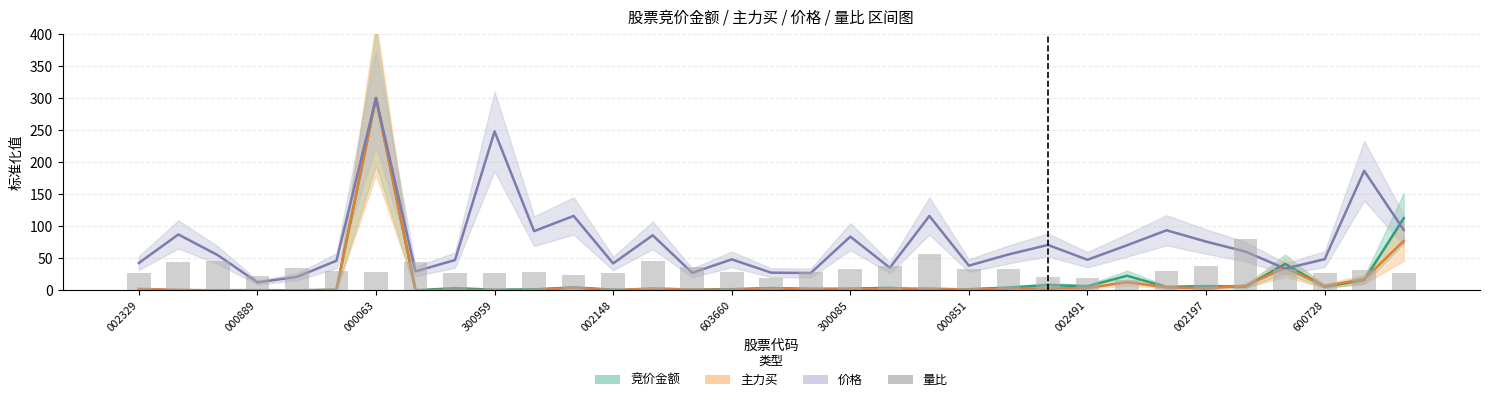

The 竞价金额 series shows 6.8 at 31. True or false?

False